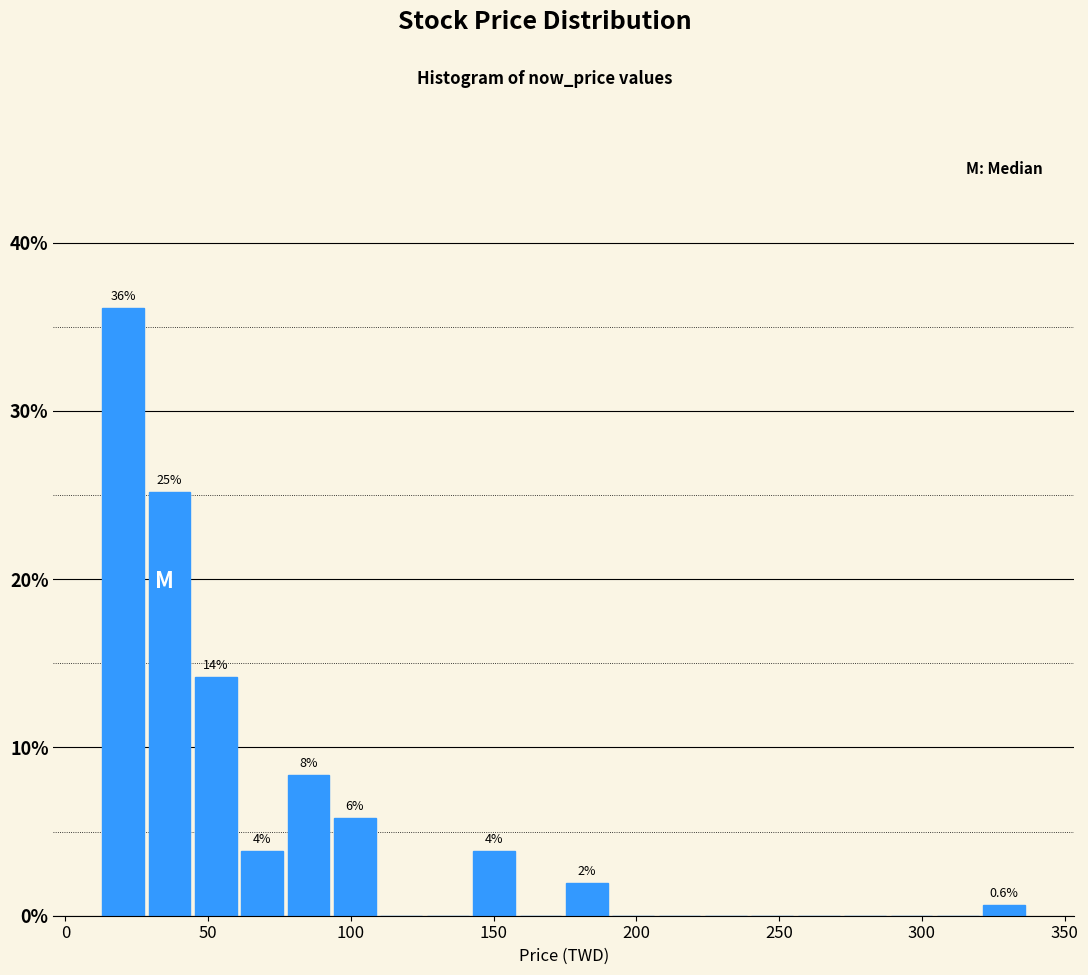

Read against the x-axis, roughly where is the centre of the tallest bar?

20